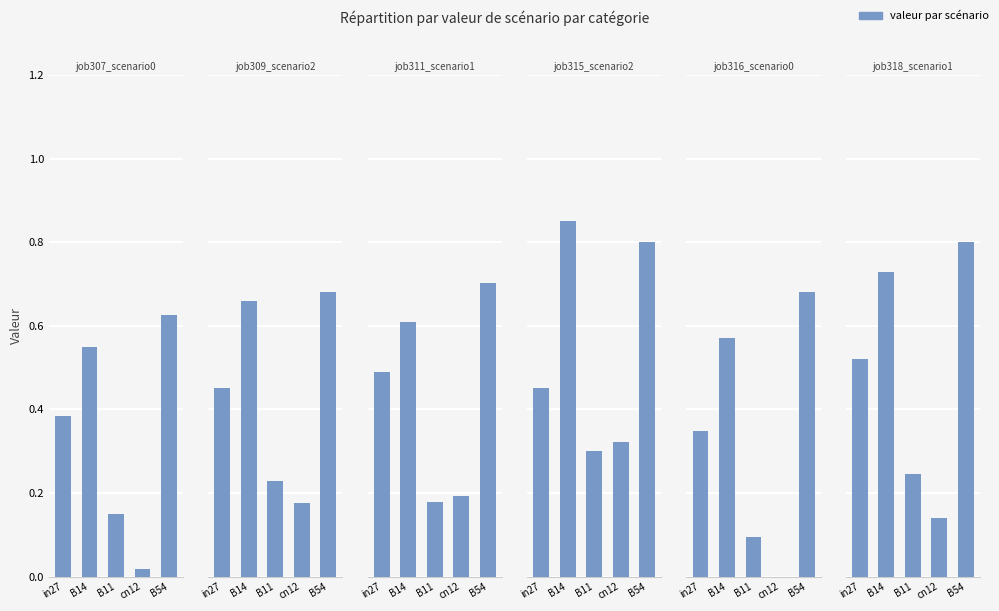

Reading left to right, what are all the values shown in this chart?

job307_scenario0_577: in27=0.4	B14=0.5	B11=0.1	cn12=0.0	B54=0.6
job309_scenario2_579: in27=0.5	B14=0.7	B11=0.2	cn12=0.2	B54=0.7
job311_scenario1_581: in27=0.5	B14=0.6	B11=0.2	cn12=0.2	B54=0.7
job315_scenario2_591: in27=0.5	B14=0.8	B11=0.3	cn12=0.3	B54=0.8
job316_scenario0_592: in27=0.3	B14=0.6	B11=0.1	cn12=0.0	B54=0.7
job318_scenario1_595: in27=0.5	B14=0.7	B11=0.2	cn12=0.1	B54=0.8